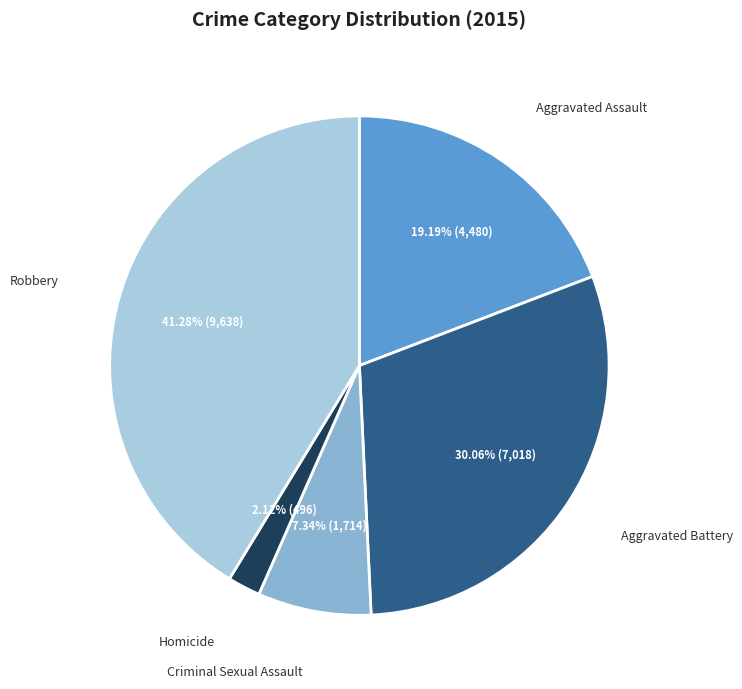

Does any single category account for the majority?

No